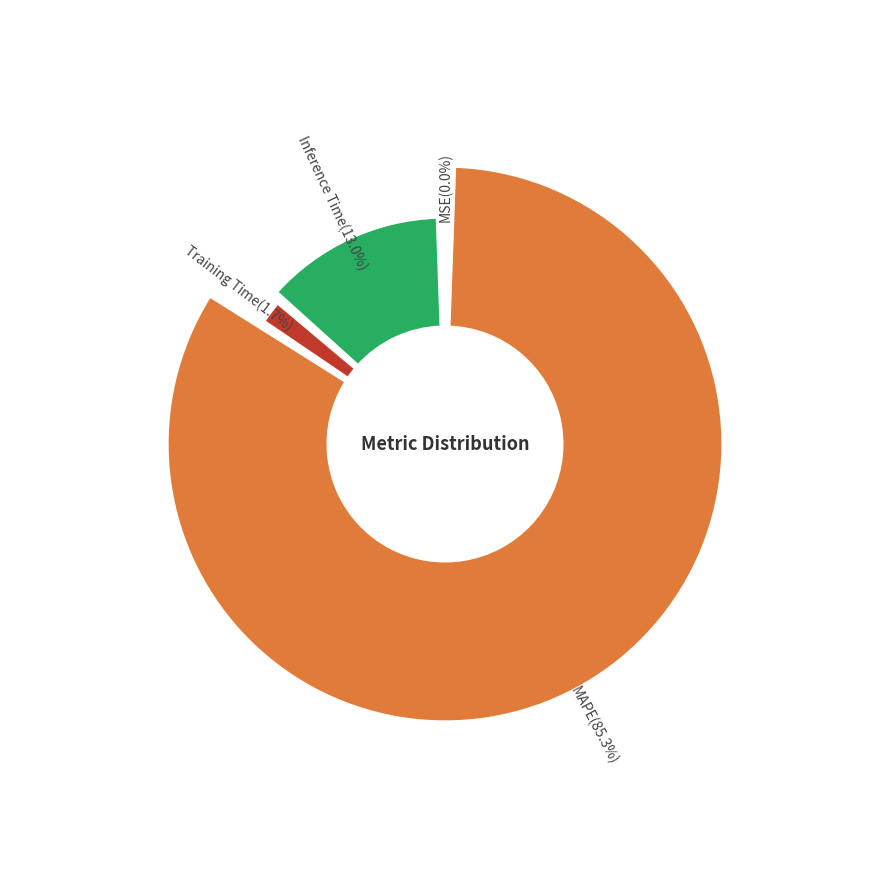

Which has a higher value, Inference Time or Training Time?

Inference Time